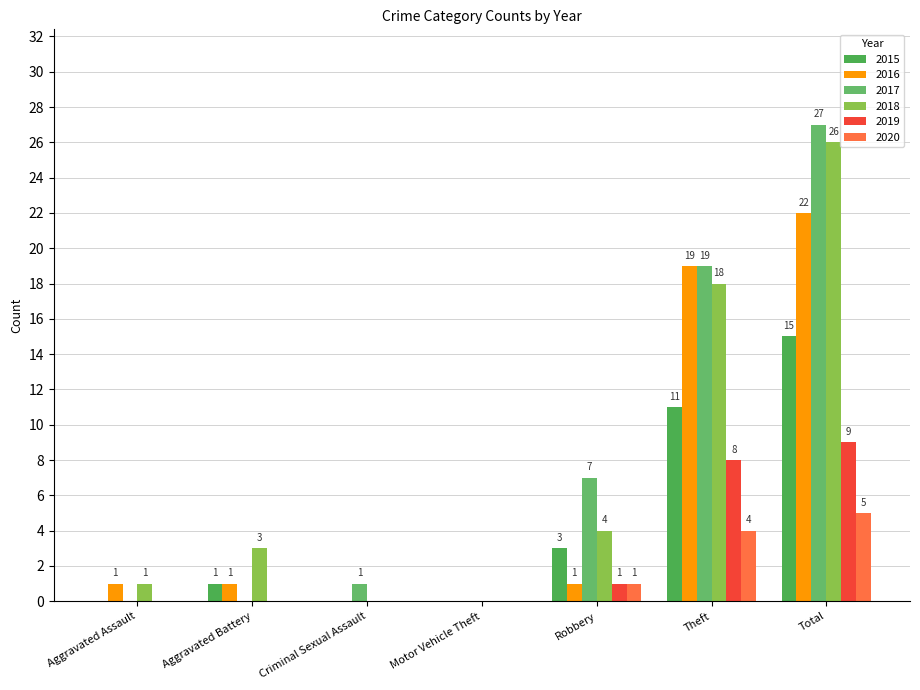

True or false: 2017 has a value of 15 at Aggravated Battery.

False